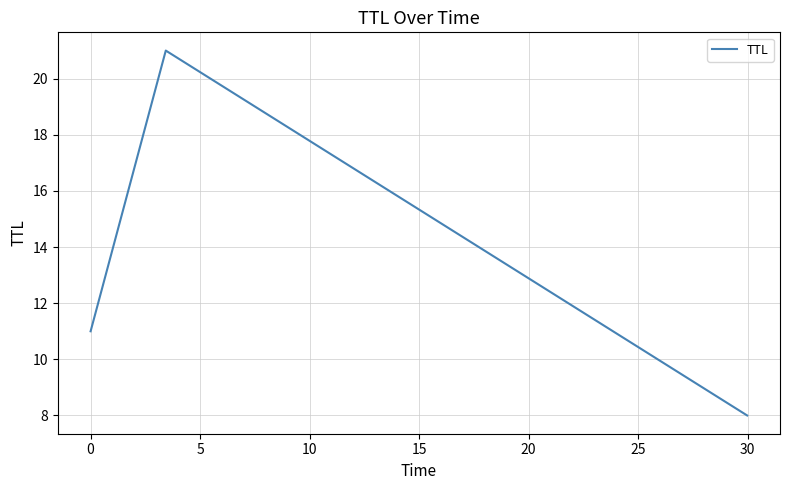

What is the sum of all values?

40